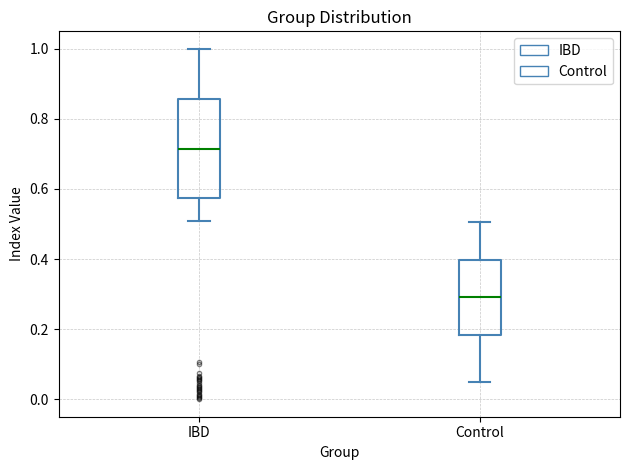

Reading left to right, transcribe this box plot: for each box, give where its median line is, the range the box spans, and where its two whiskers end, as read against the y-axis. The values are not printed on the chart, so give them approximately, as read against the axis.

IBD: median 0.72, box 0.58 to 0.86, whiskers 0.50 to 1.00
Control: median 0.30, box 0.18 to 0.40, whiskers 0.04 to 0.50